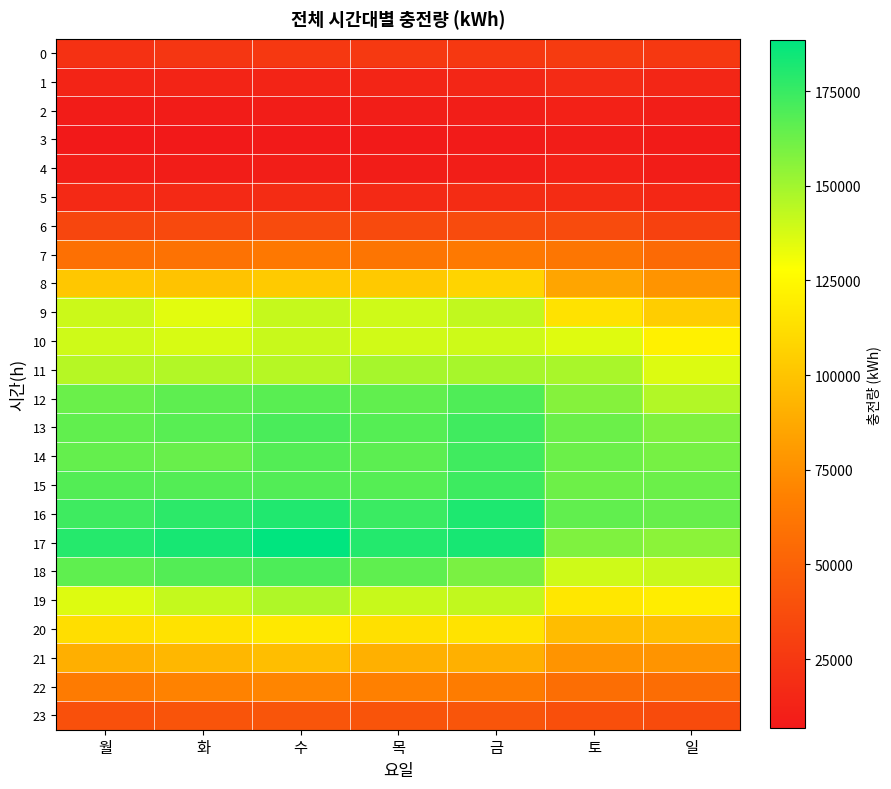

Which category has the highest value across all series?

수